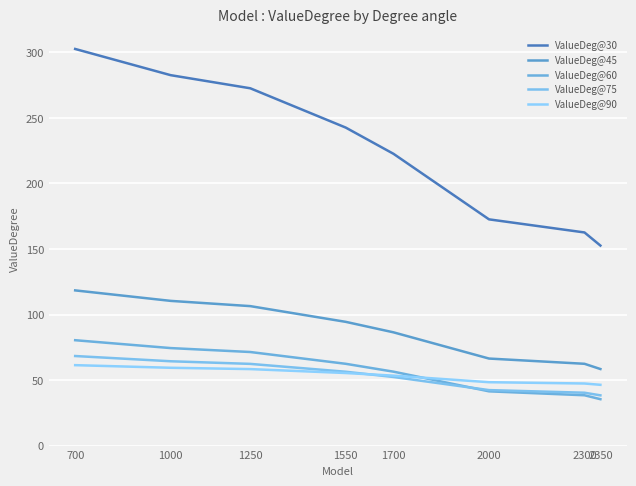

Which has a higher value, 1700 or 2000?

1700